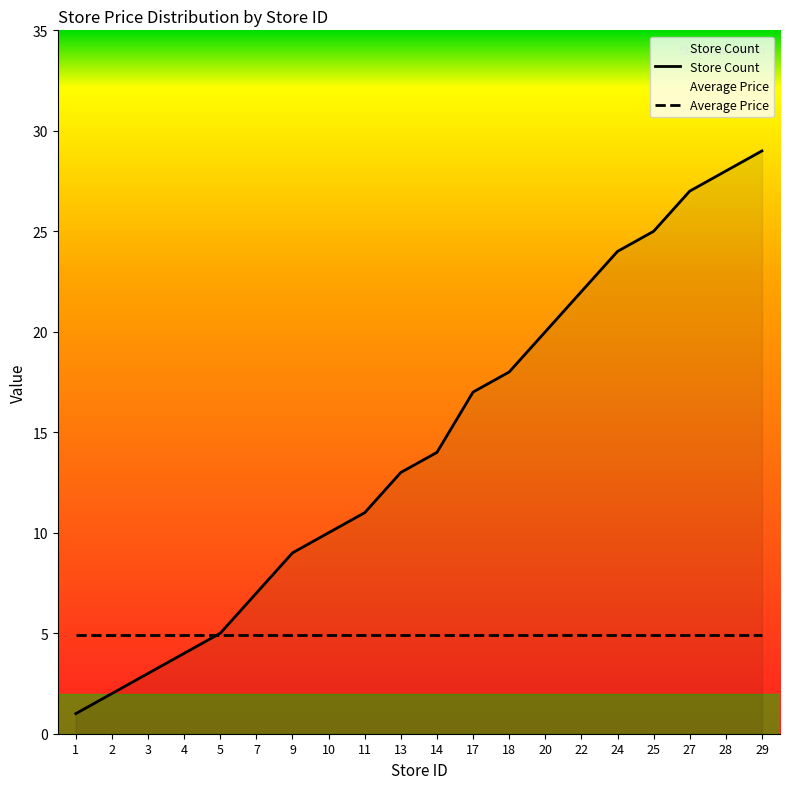

True or false: the data has more than 0 interior local peaks.

False